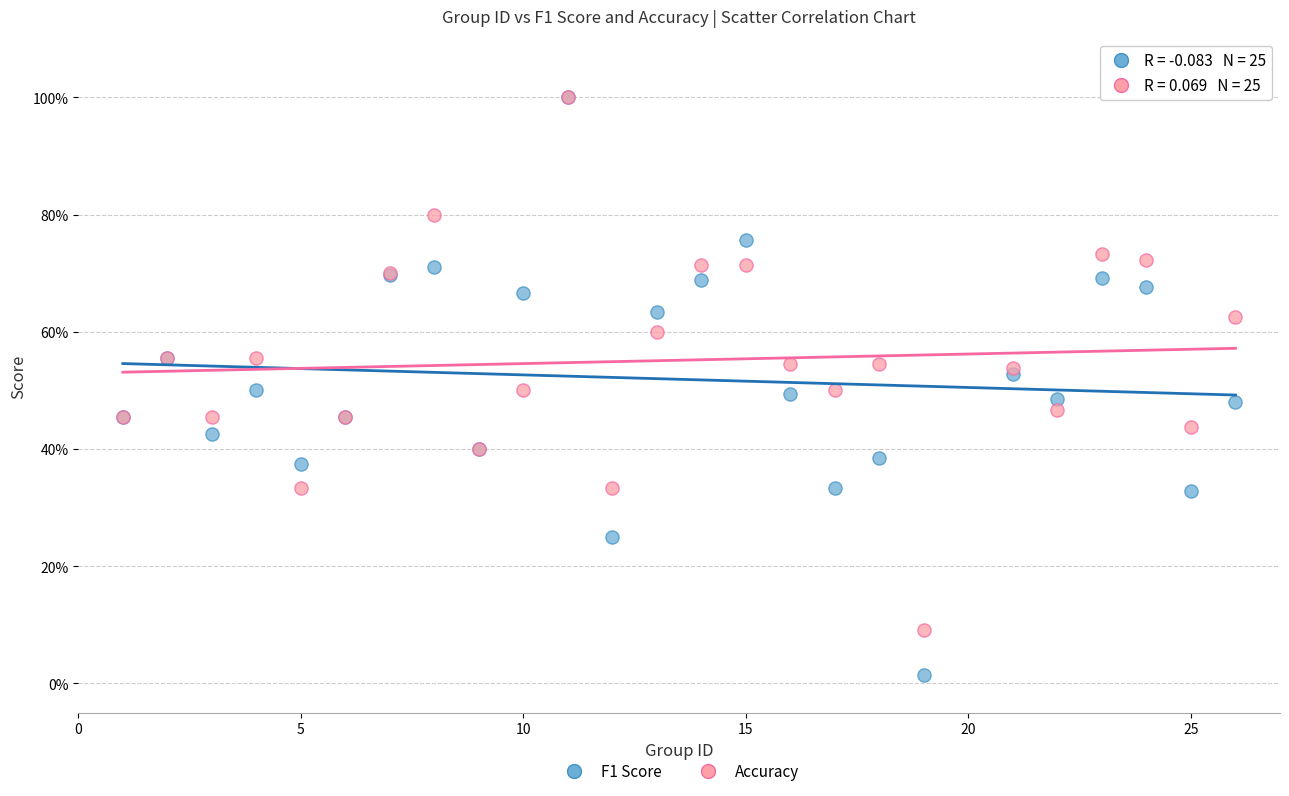

What are all the series names shown in the legend?

F1 Score, Accuracy